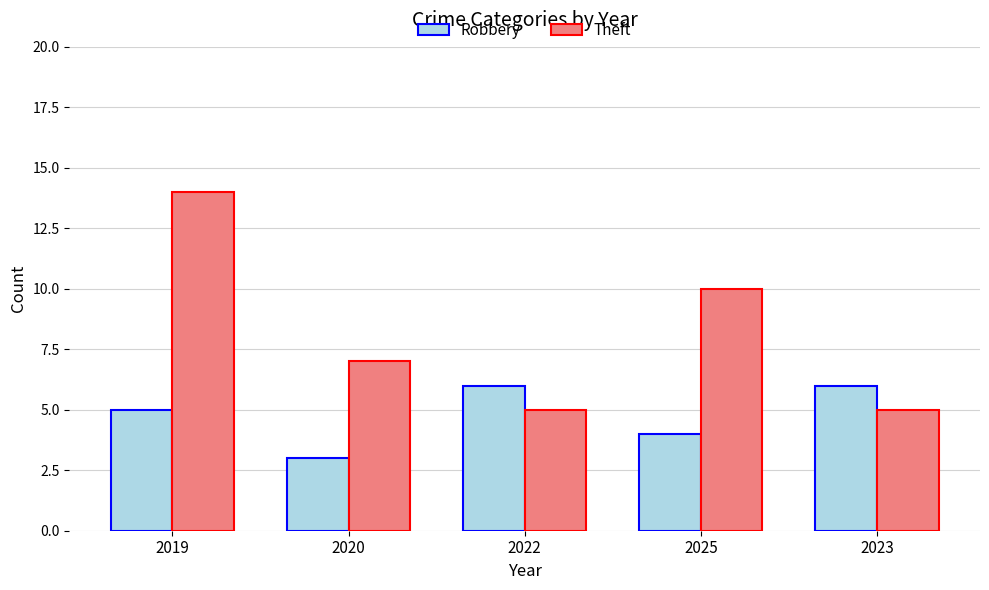

Reading left to right, what are all the values shown in this chart?

Robbery: 2019=5	2020=3	2022=6	2025=4	2023=6
Theft: 2019=14	2020=7	2022=5	2025=10	2023=5